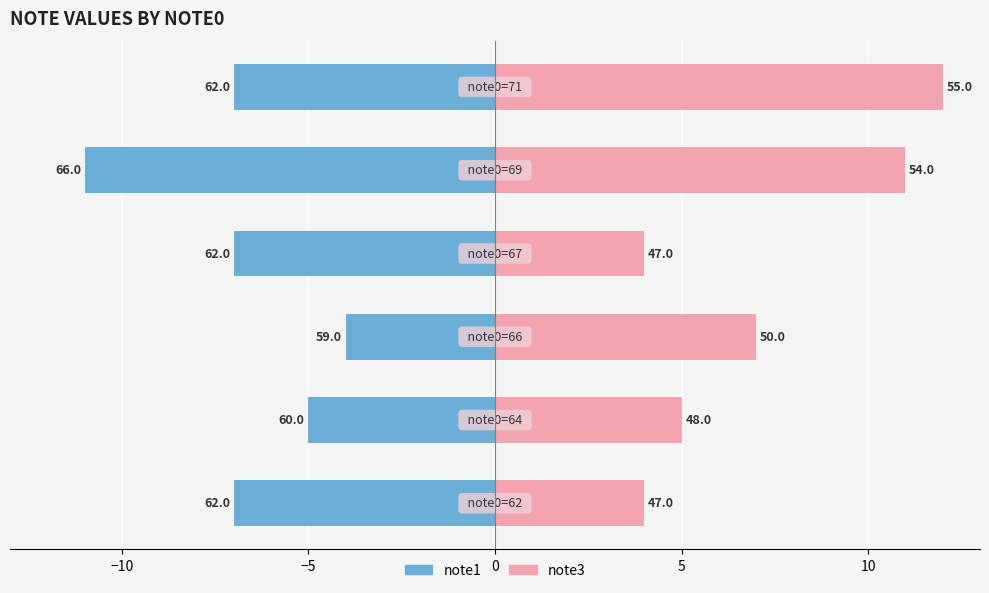

What is the value of the note3 bar at the 6th from the left?

12